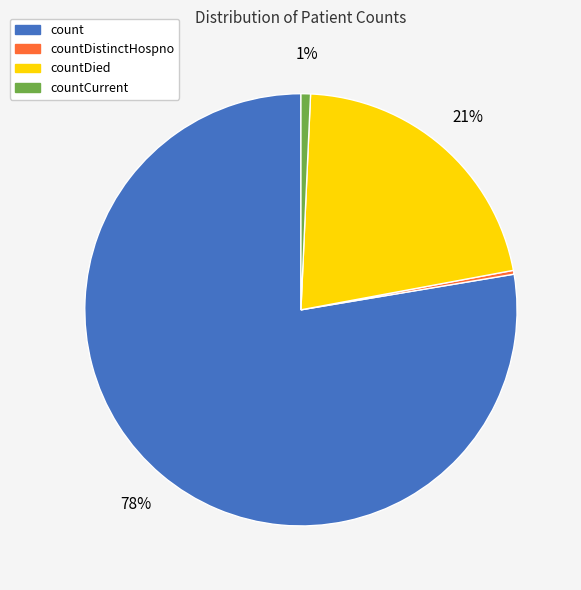

Is it true that countDied is 10% of the pie?

False